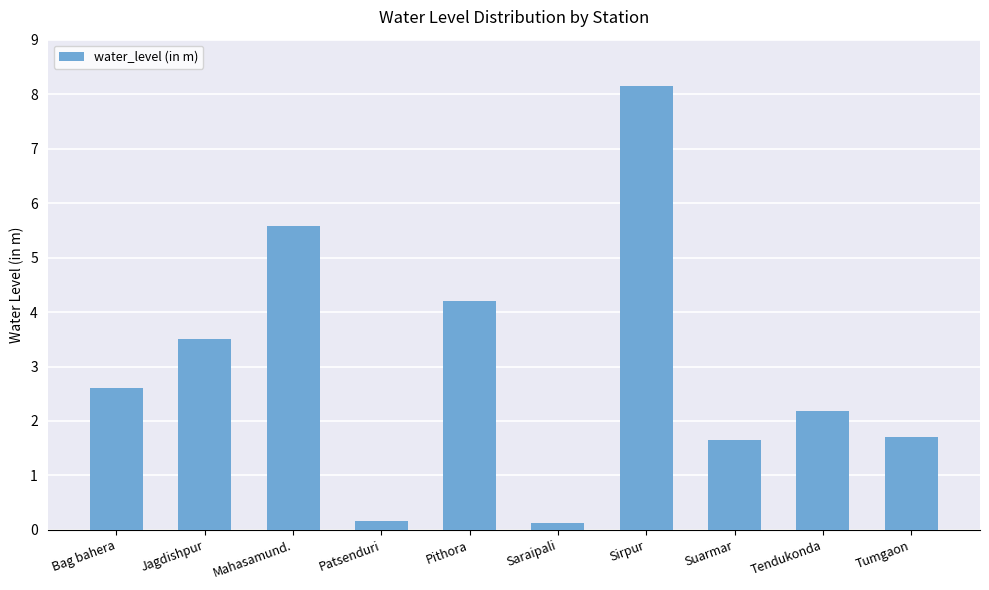

How many series are shown in this chart?

1